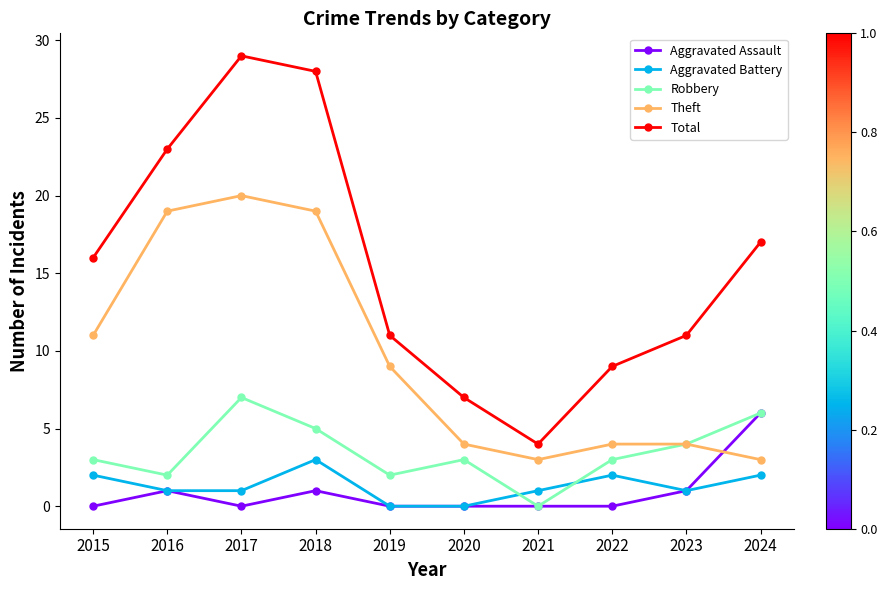

At which category does Aggravated Assault reach its first local peak?

2016